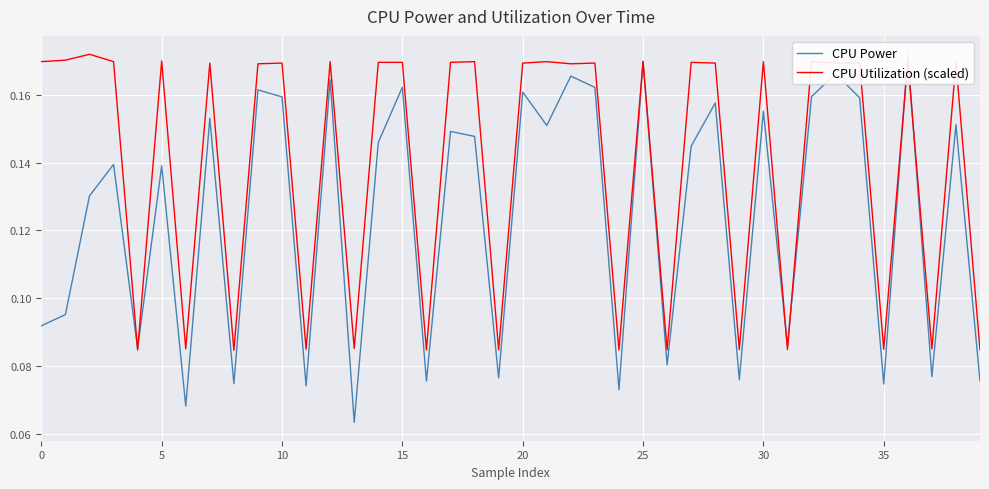

At how many categories does at least one series exceed 0?

40